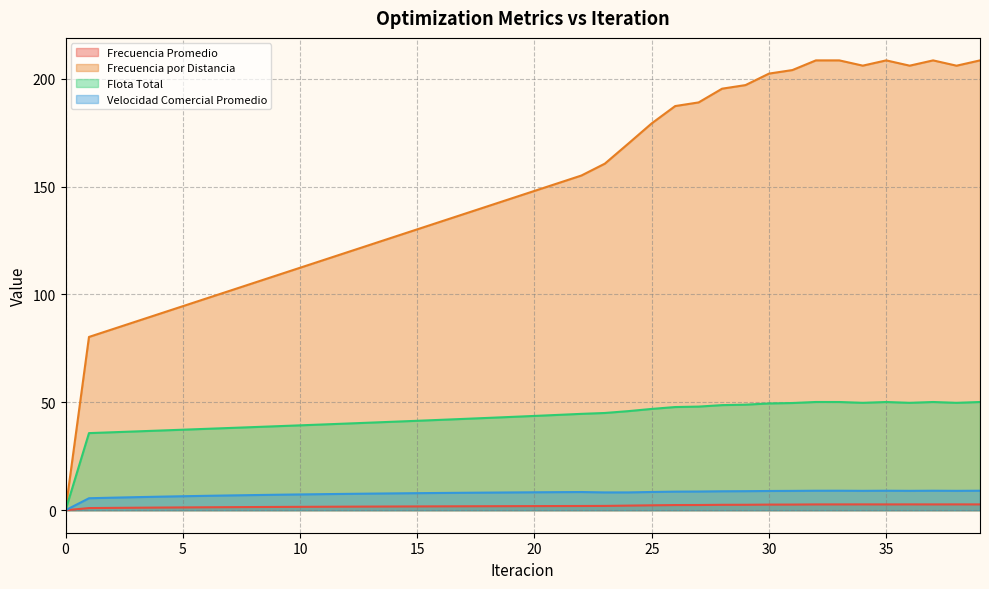

True or false: Frecuencia Promedio and Velocidad Comercial Promedio intersect in this chart.

False